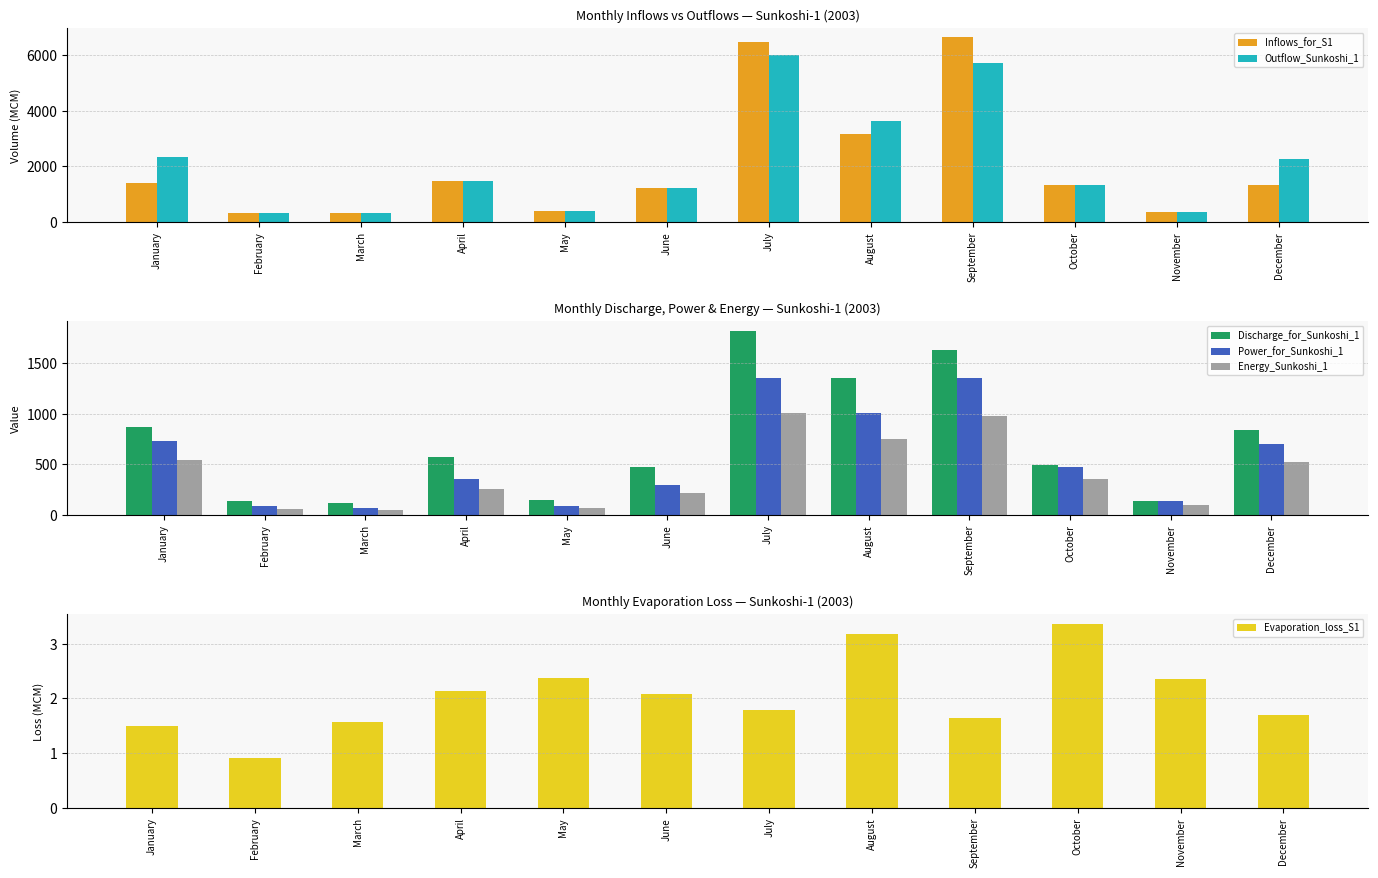

Which has a higher value, March or May?

May